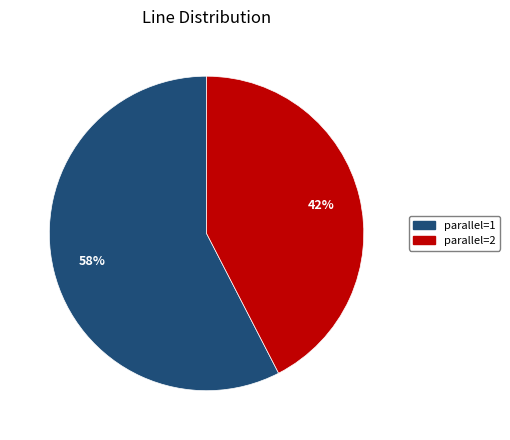

What is the ratio of the value at parallel=2 to the value at parallel=1?

0.7